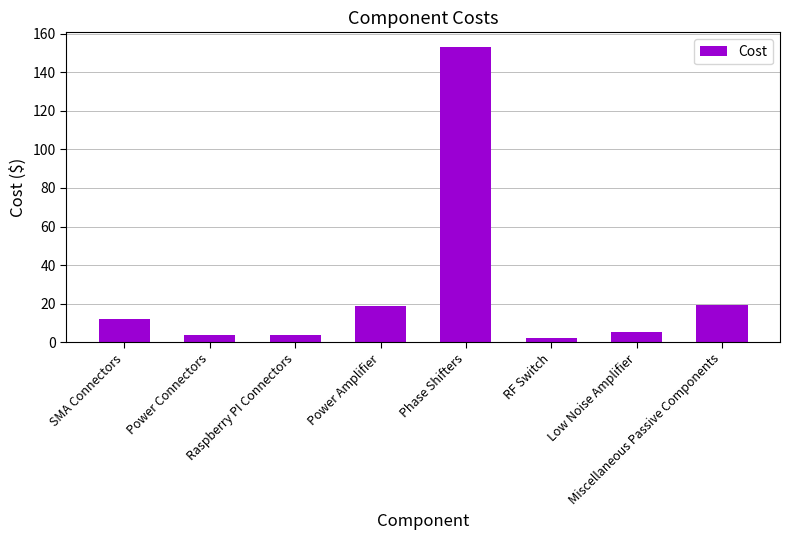

The value at Phase Shifters is 153.2. True or false?

True